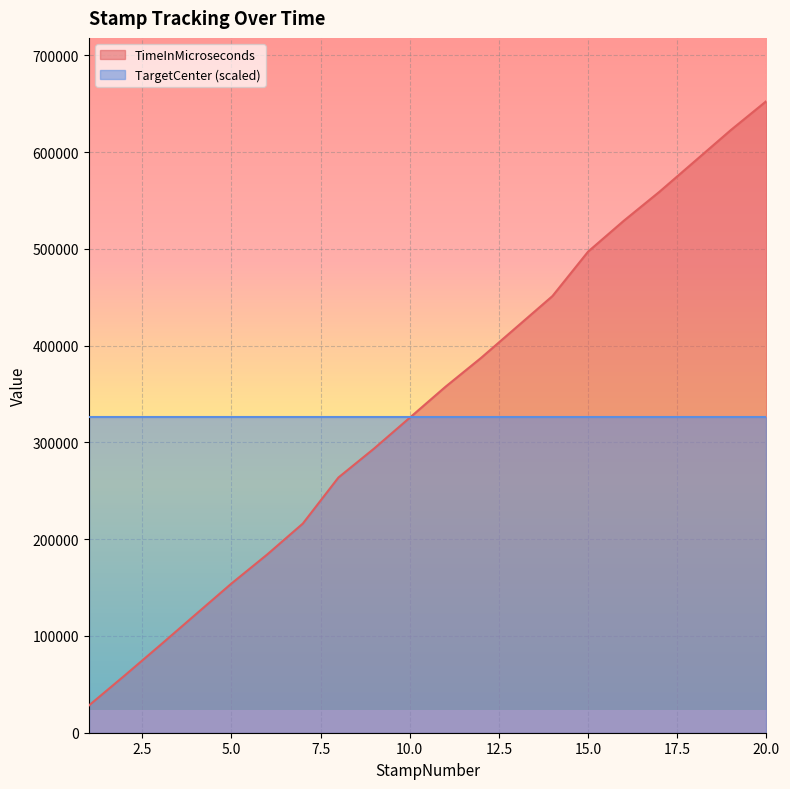

Which label corresponds to the smallest value in the chart?

1